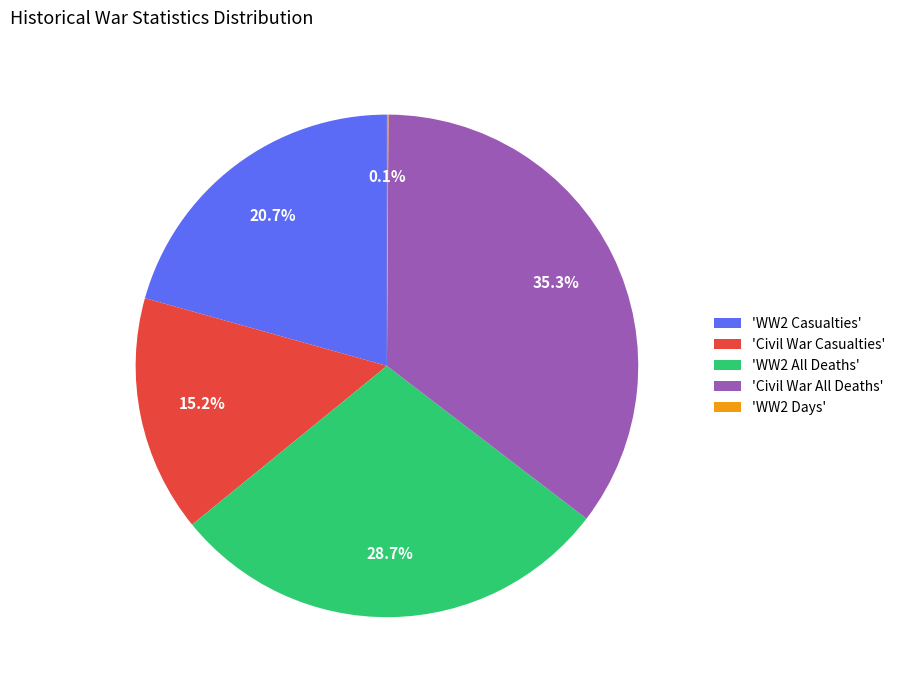

Does any single category account for the majority?

No